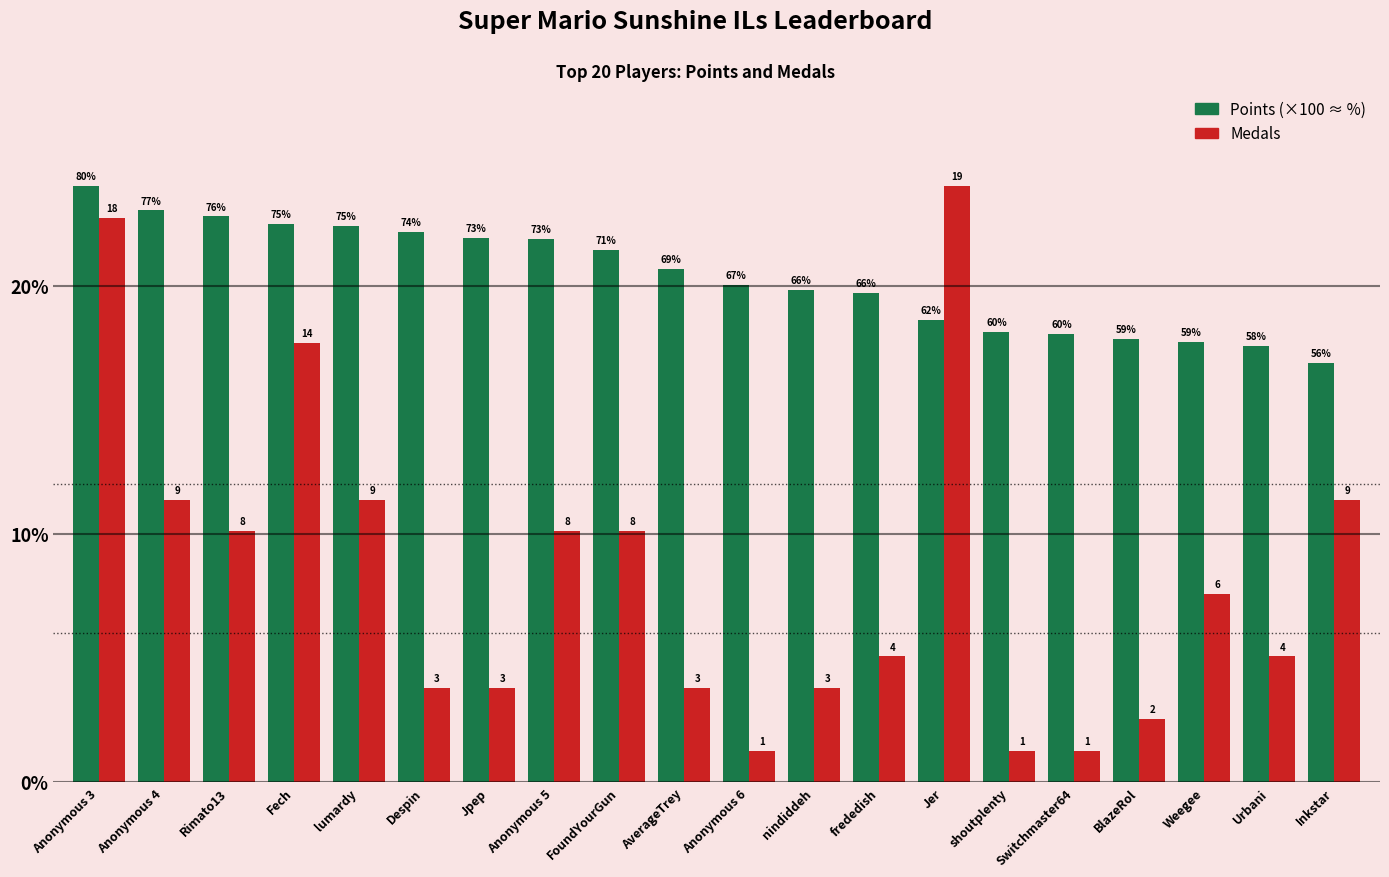

Are the bars grouped side by side (vs. stacked)?

Yes